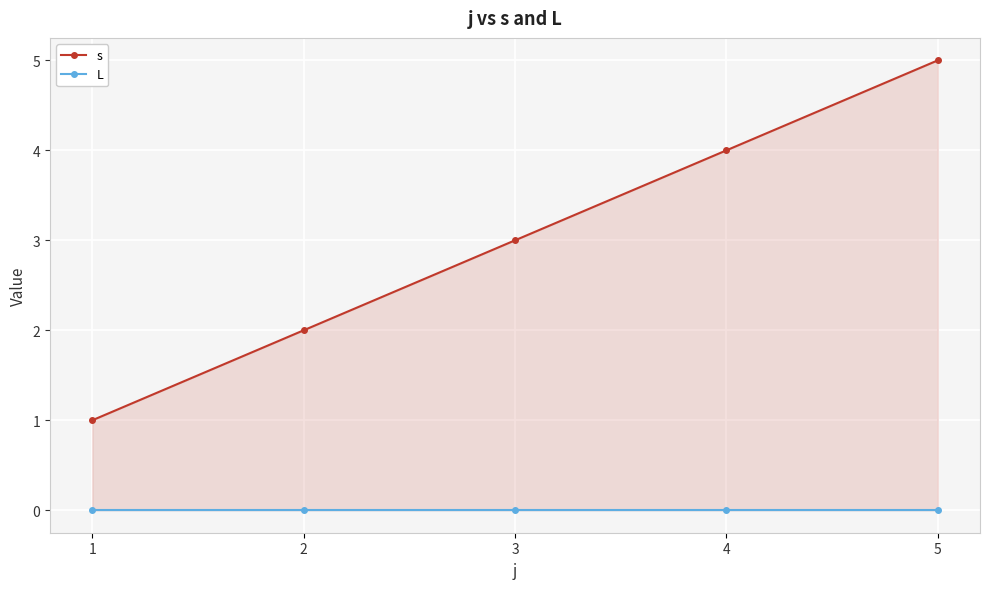

True or false: L and s cross at least once.

False